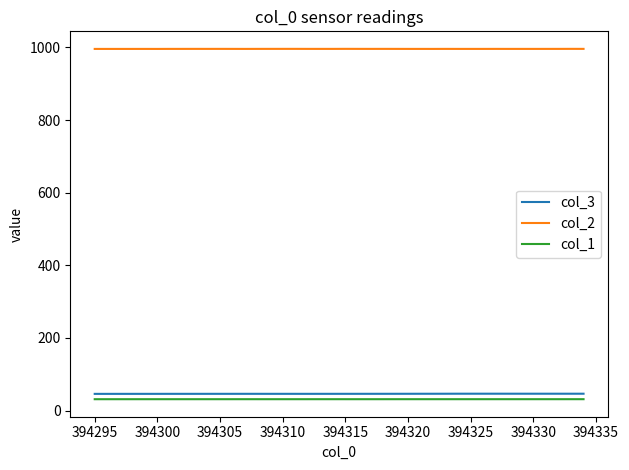

What is the lowest value of the col_1 series?

31.4